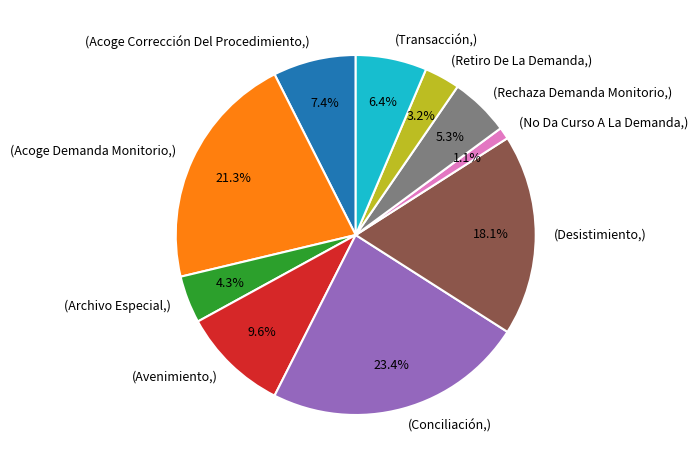

Count the number of slices in the pie.

10